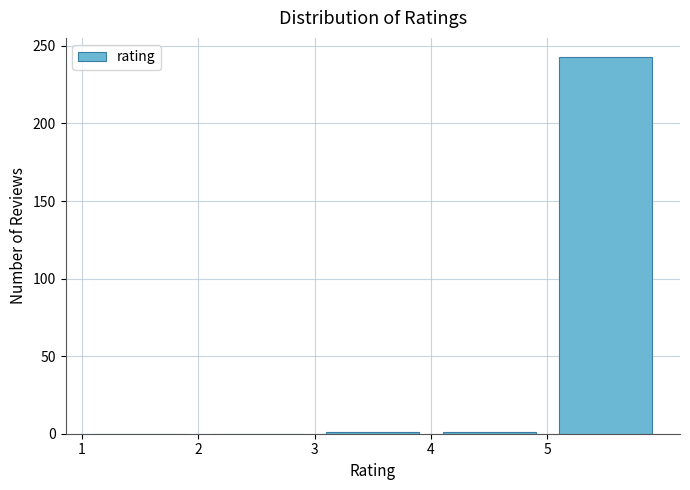

Reading left to right, list every bar in this chart as the range it spans on the x-axis followed by its height. The values are not printed on the chart, so give them approximately, as read against the axis.

1 to 2: 0
2 to 3: 0
3 to 4: under 5
4 to 5: under 5
5 to 6: 245